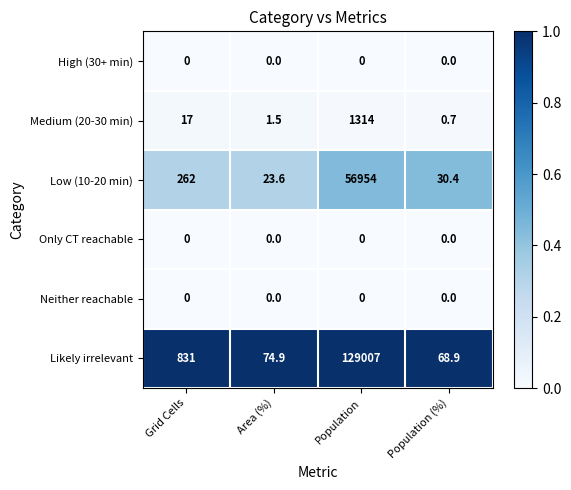

List the labels in order of Medium (20-30 min) value, largest first.

Population, Grid Cells, Area (%), Population (%)